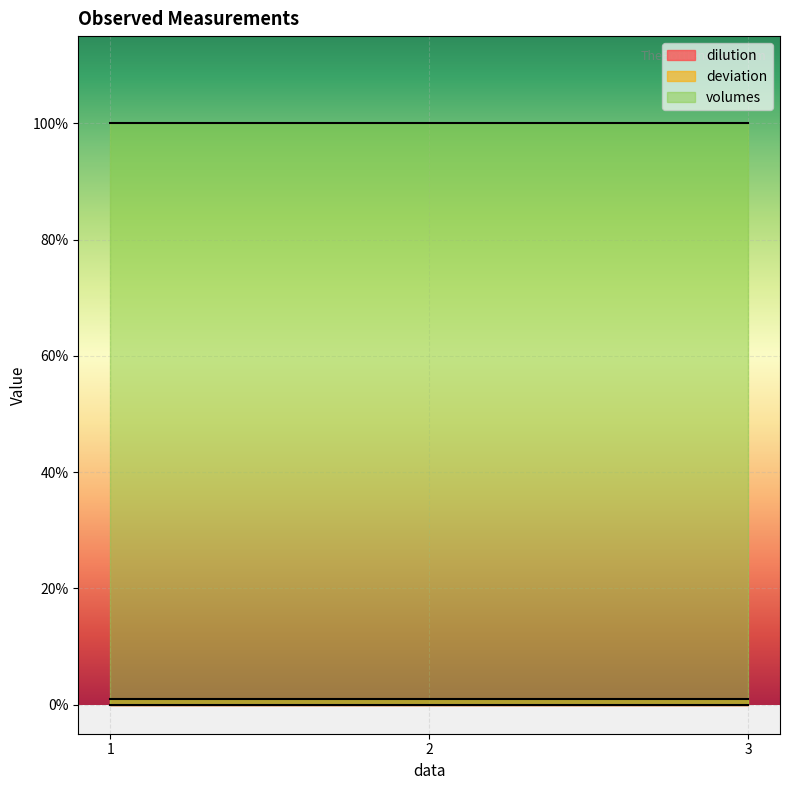

True or false: deviation has a value of 0.0 at 1.

False